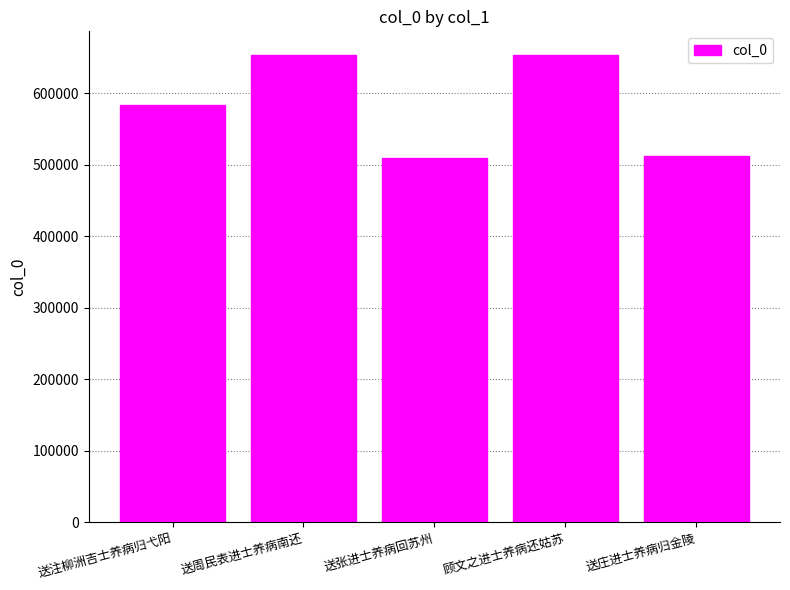

True or false: the data shows 653700 at 顾文之进士养病还姑苏.

True